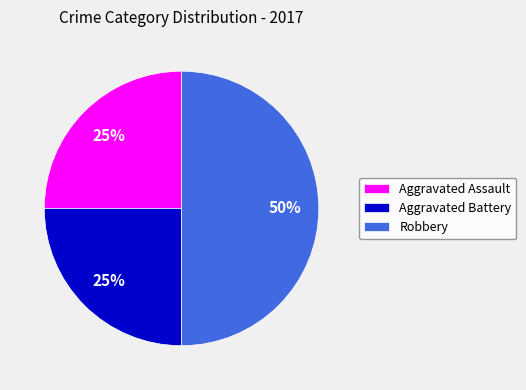

To the nearest percent, what portion does Aggravated Battery represent?

25%